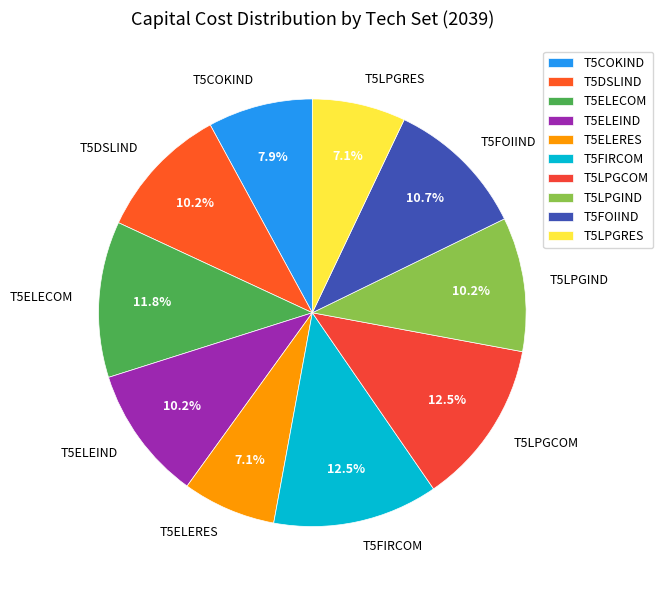

Is there any slice that represents more than half of the pie?

No